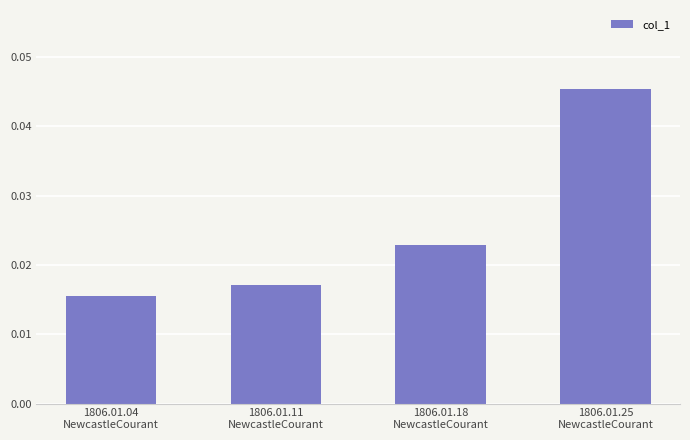

How many values are between 0 and 1?

4